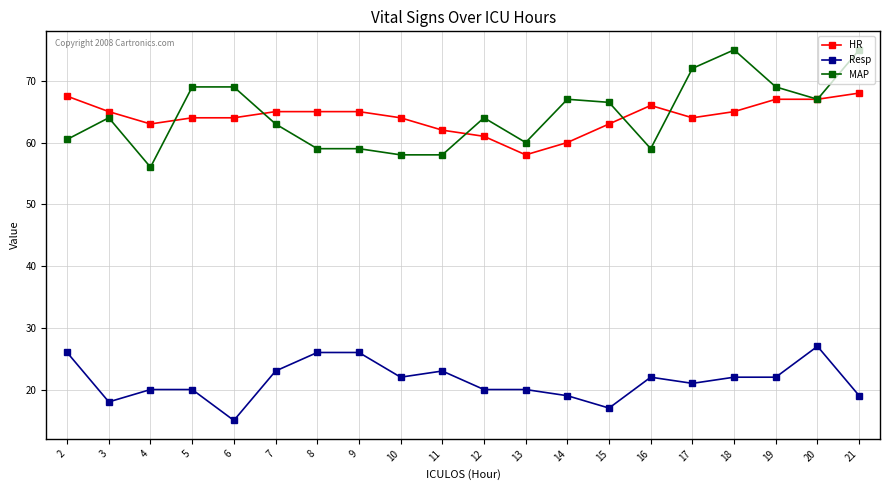

Reading right to left, list all the values displayed in this chart.

HR: 21=68.0	20=67.0	19=67.0	18=65.0	17=64.0	16=66.0	15=63.0	14=60.0	13=58.0	12=61.0	11=62.0	10=64.0	9=65.0	8=65.0	7=65.0	6=64.0	5=64.0	4=63.0	3=65.0	2=67.5
Resp: 21=19.0	20=27.0	19=22.0	18=22.0	17=21.0	16=22.0	15=17.0	14=19.0	13=20.0	12=20.0	11=23.0	10=22.0	9=26.0	8=26.0	7=23.0	6=15.0	5=20.0	4=20.0	3=18.0	2=26.0
MAP: 21=75.0	20=67.0	19=69.0	18=75.0	17=72.0	16=59.0	15=66.5	14=67.0	13=60.0	12=64.0	11=58.0	10=58.0	9=59.0	8=59.0	7=63.0	6=69.0	5=69.0	4=56.0	3=64.0	2=60.5